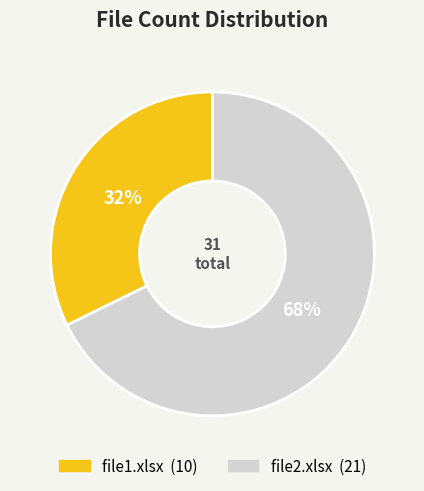

Between file1.xlsx and file2.xlsx, which is larger?

file2.xlsx